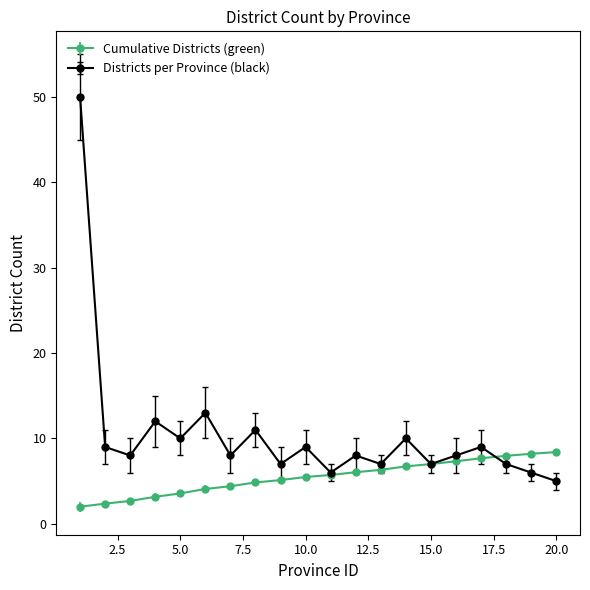

Which series has the largest total across all categories?

Districts per Province (black)